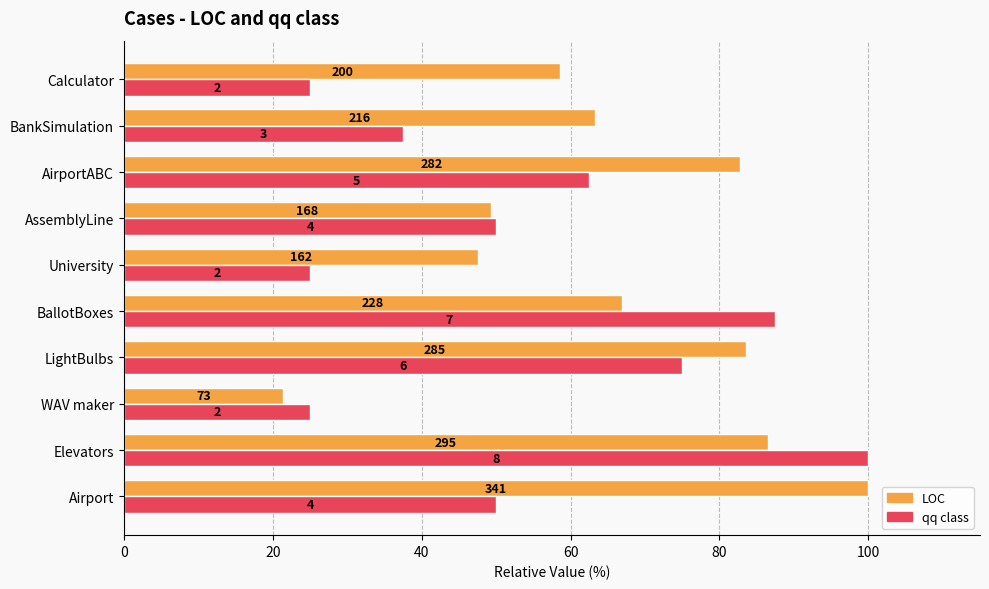

What are all the series names shown in the legend?

LOC, qq class